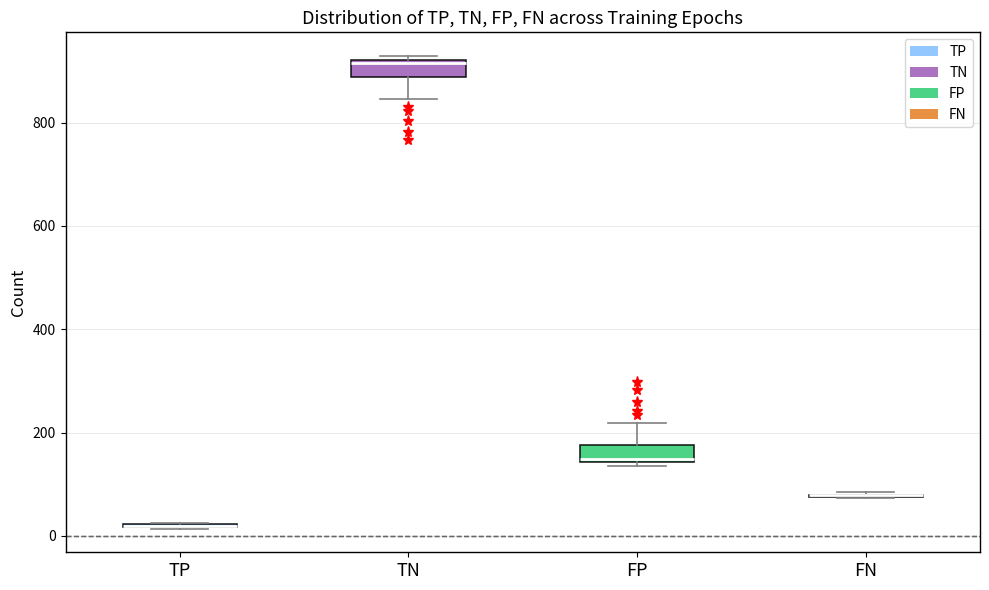

Reading left to right, read every box against the y-axis: the position of its median line, the range the box covers, and the ends of its whiskers. The values are not printed on the chart, so give them approximately, as read against the axis.

TP: box collapsed to a line at 20, whiskers 20 to 20
TN: median 920 (just below the box's upper edge), box 880 to 920, whiskers 840 to 920 (just above the box's upper edge)
FP: median 140 (just above the box's lower edge), box 140 to 180, whiskers 140 (just below the box's lower edge) to 220
FN: box collapsed to a line at 80, whiskers 80 to 80